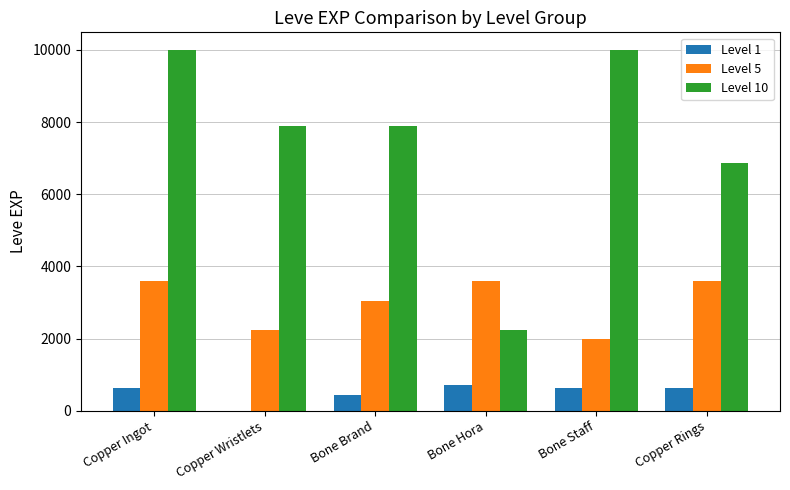

Is the value of Level 1 at Bone Hora greater than the value of Level 5 at Copper Wristlets?

No